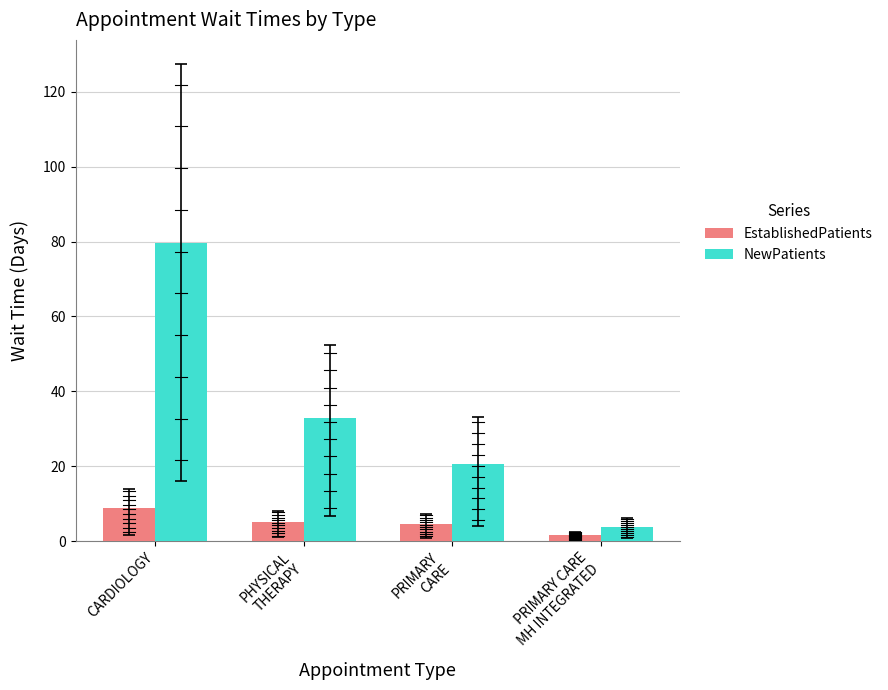

At which category is the sum across all series the highest?

CARDIOLOGY